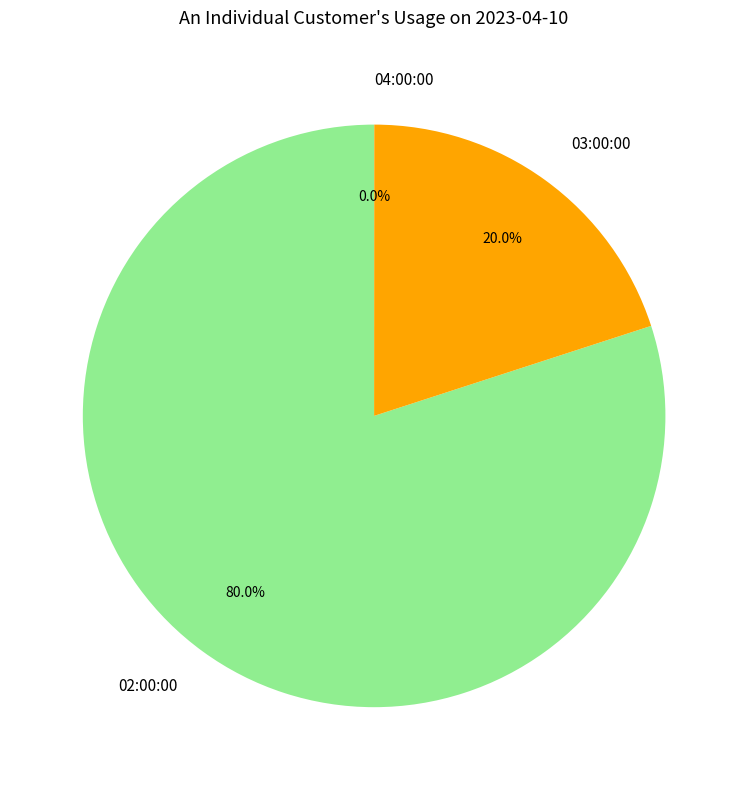

Between 03:00:00 and 02:00:00, which is larger?

02:00:00